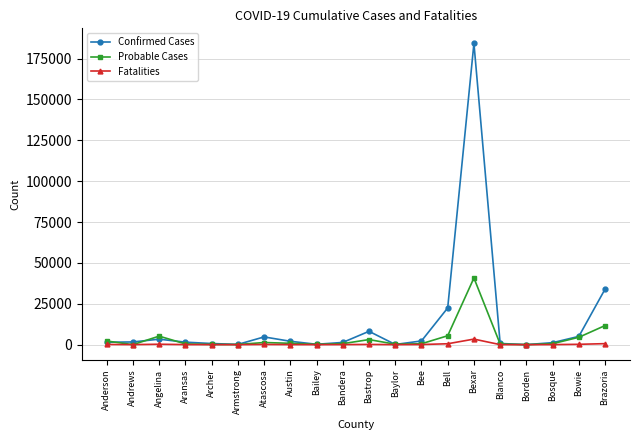

What is the difference between the Confirmed Cases values at Armstrong and Bexar?

184143